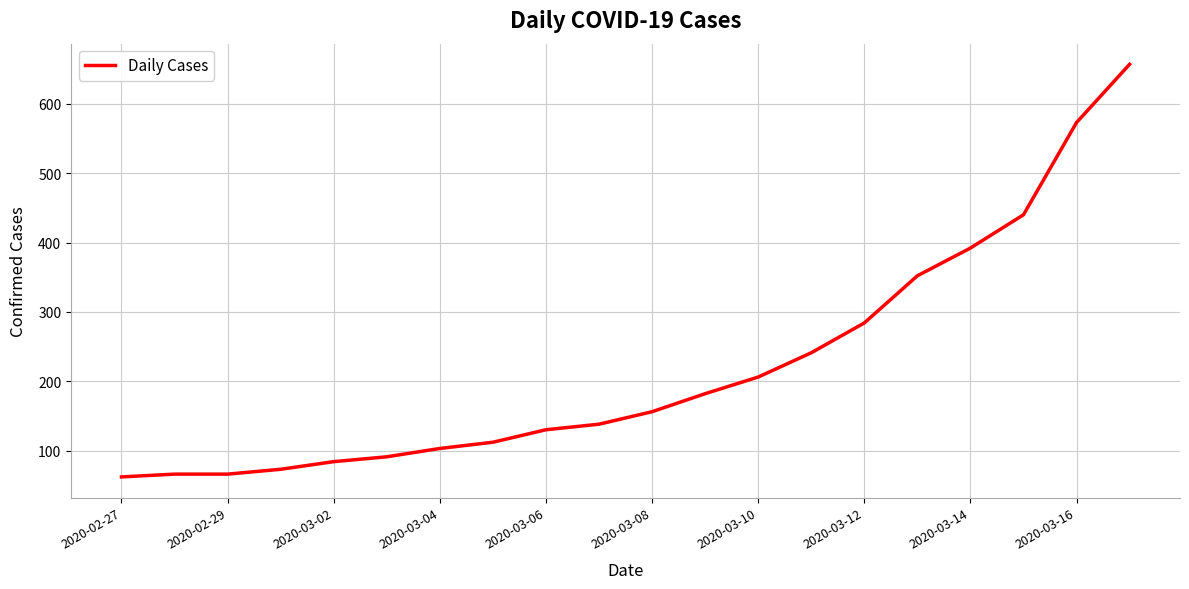

What is the minimum value shown in the chart?

62